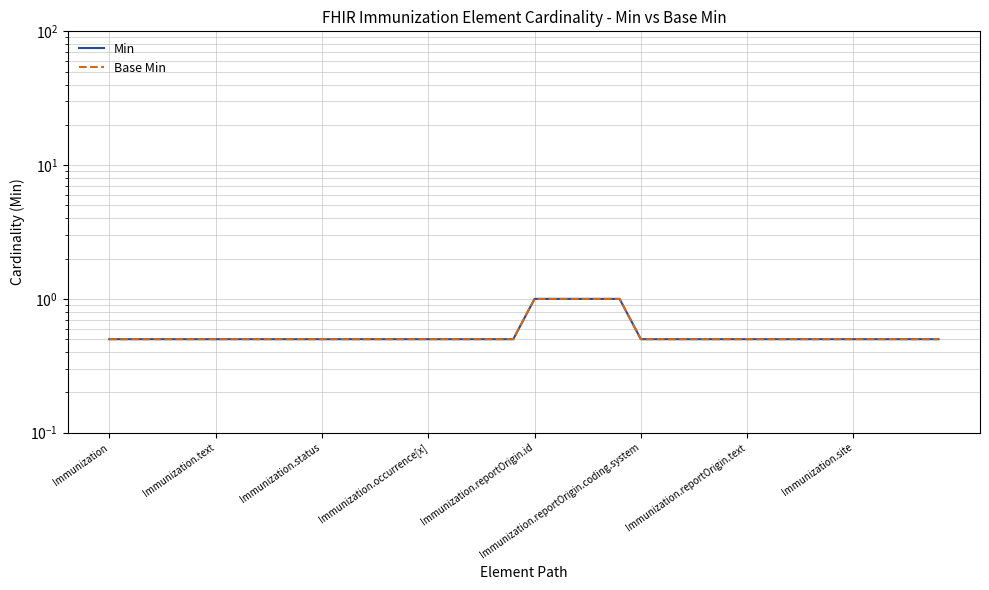

True or false: Min and Base Min cross at least once.

False